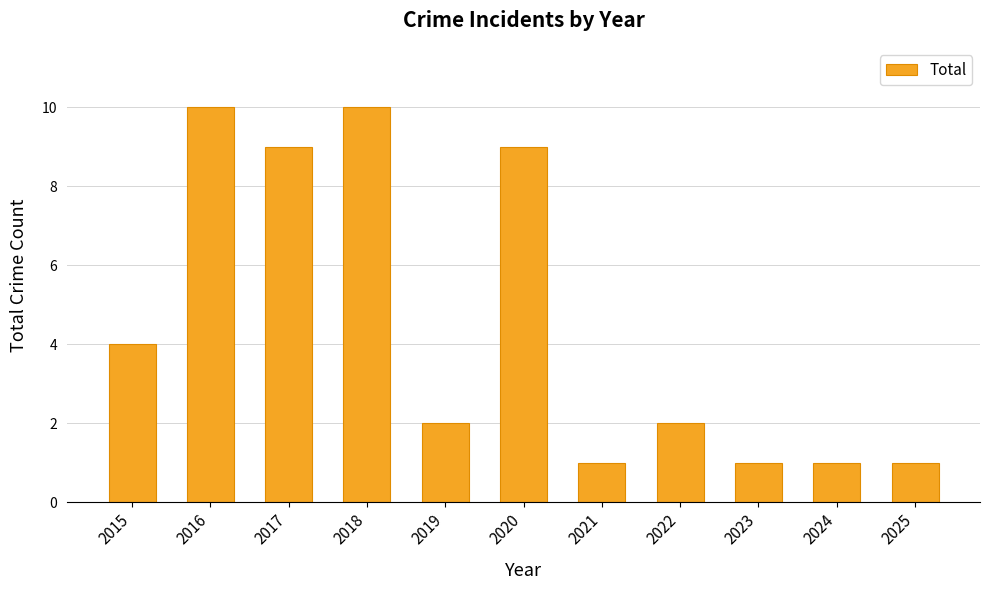

How many categories are shown in the chart?

11